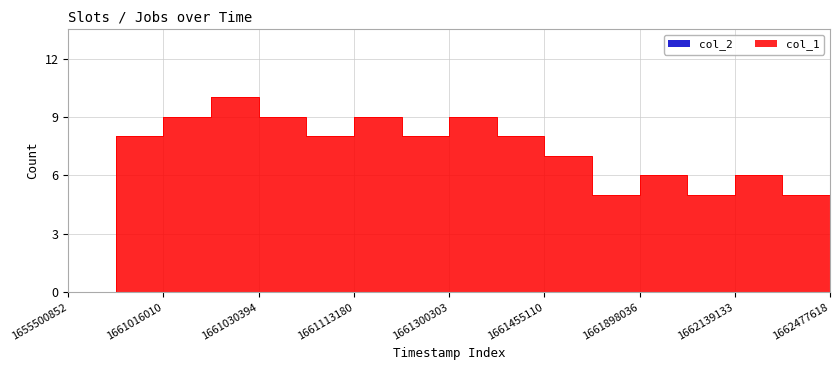

The value at 1661030394 is 9. True or false?

True